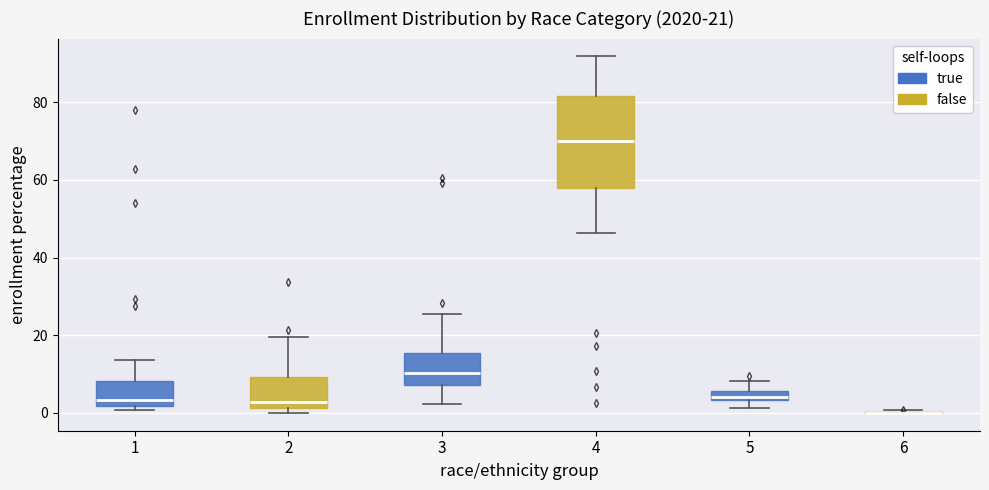

Which box is the tallest, from its lower edge to its upper edge?

4